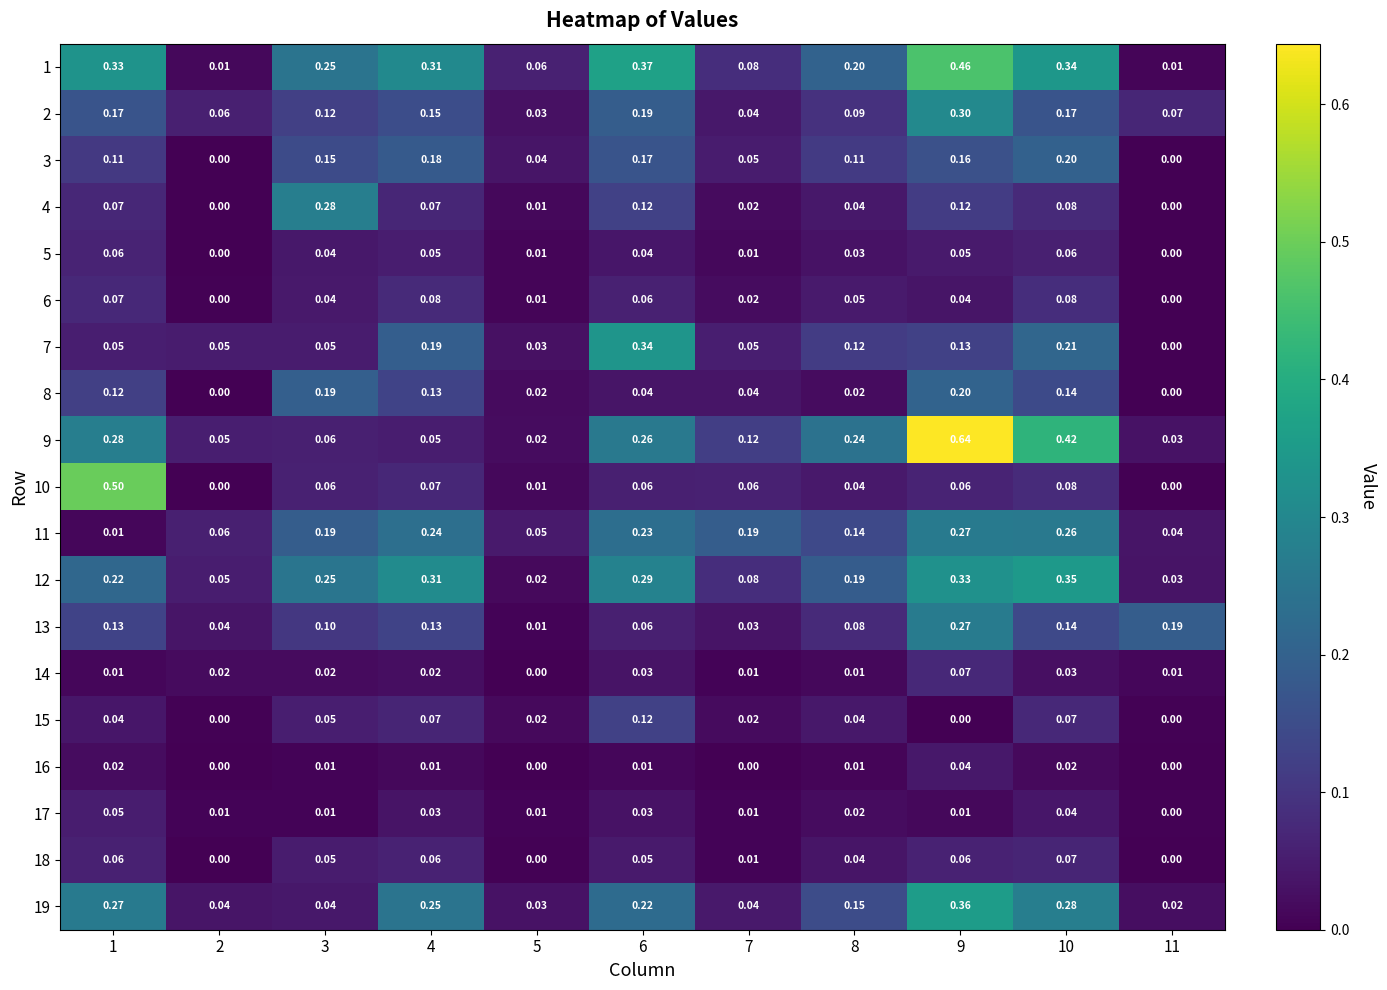

Is the value of 14 at 6 greater than the value of 10 at 8?

No